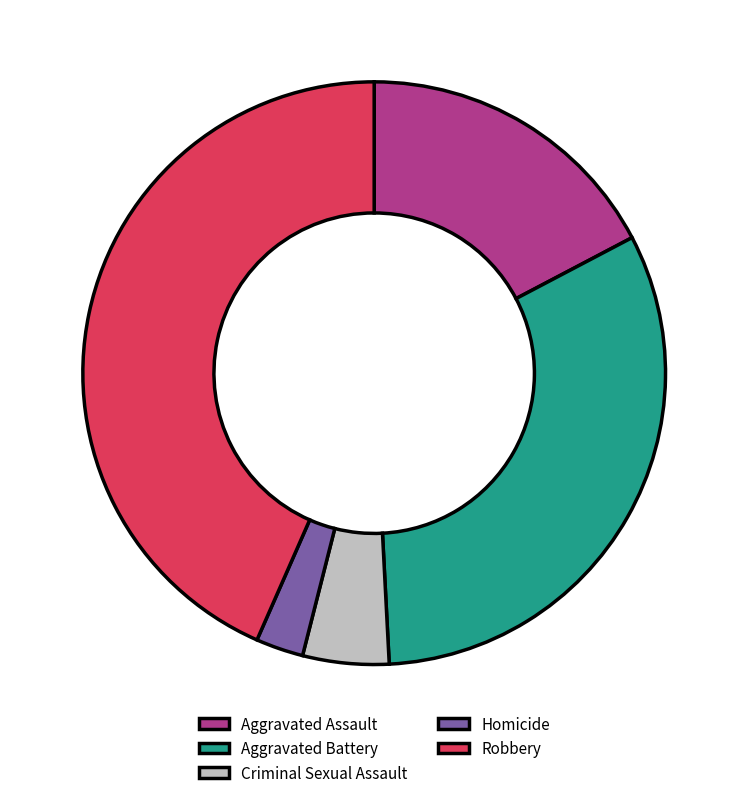

Which category has the biggest portion of the pie?

Robbery